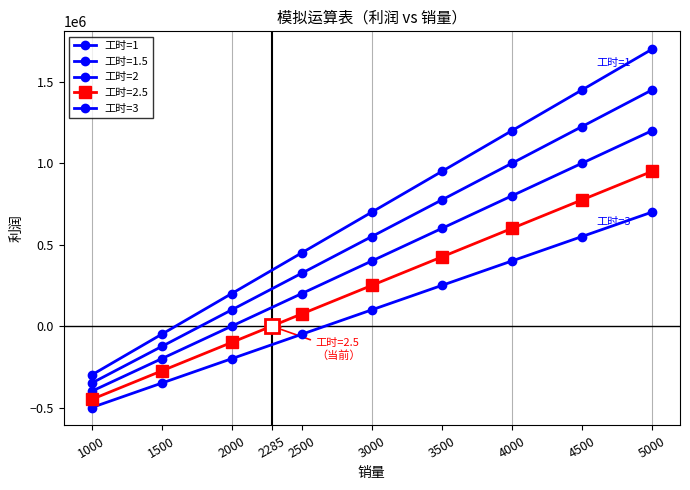

What is the value of the 工时=3 point at the 7th from the left?

400000